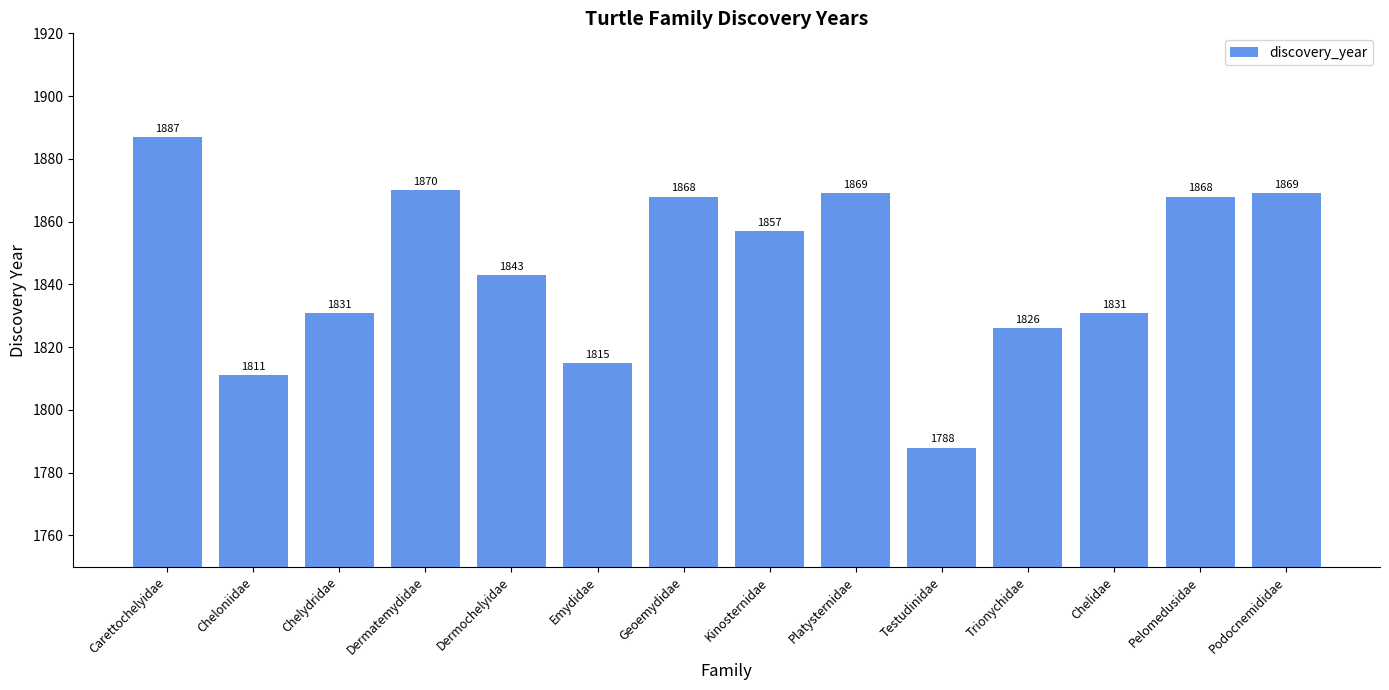

What is the change in value from Chelydridae to Kinosternidae?

+26